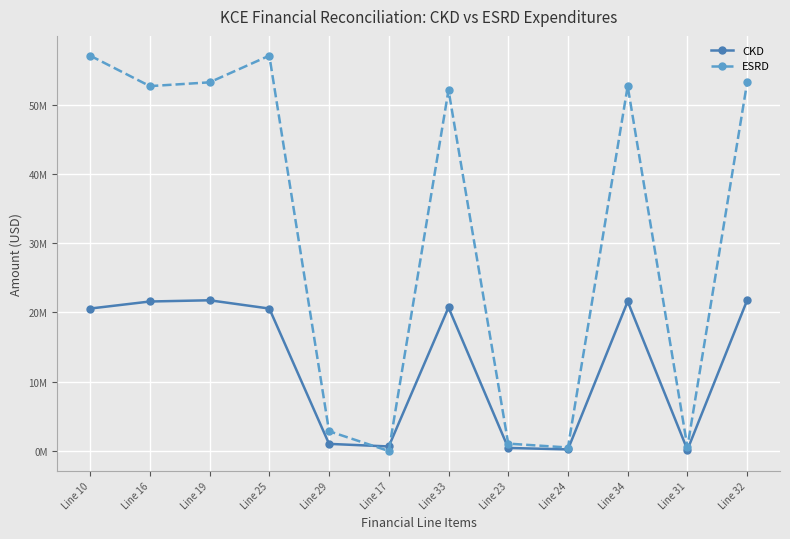

Reading left to right, list all the values displayed in this chart.

CKD: 20566989.5	21584845.5	21760901.5	20566989.5	1028349.5	653209.2	20723434.6	437893.8	229692.1	21584845.5	176056.0	21760901.5
ESRD: 57081853.7	52682628.2	53230185.1	57081853.7	2854092.7	0.0	52121734.2	1063879.5	503000.4	52682628.2	547556.9	53230185.1